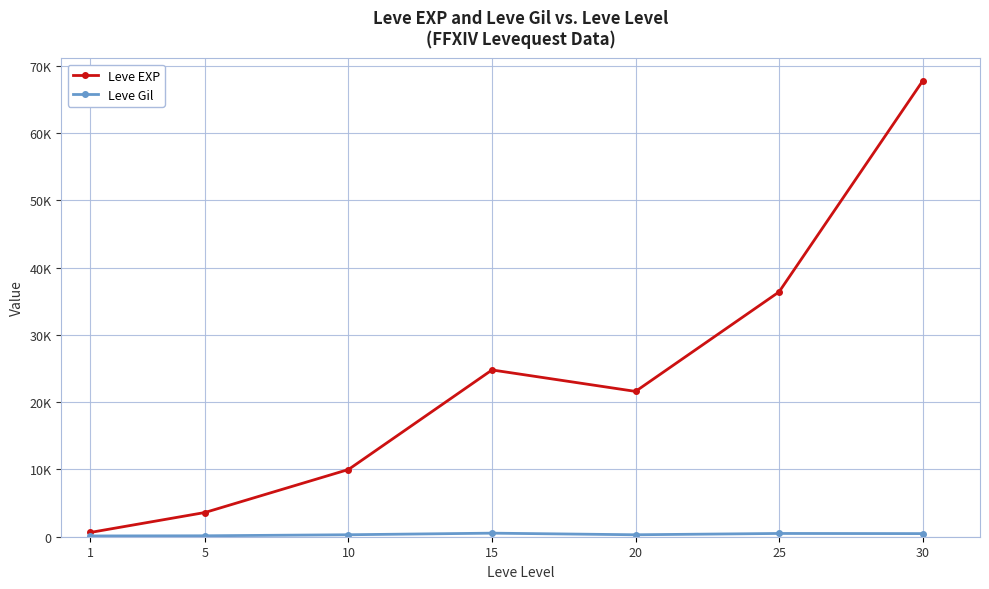

What is the difference between the maximum and minimum values in the Leve Gil series?

416